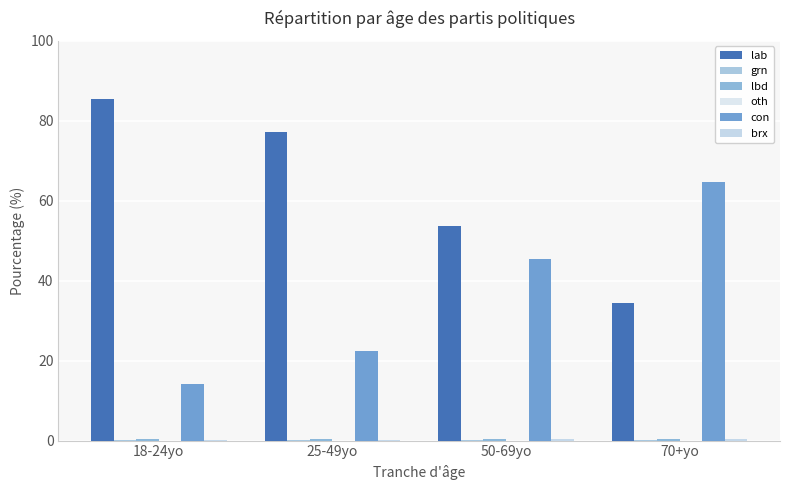

True or false: grn has a value of 0.0 at 18-24yo.

False